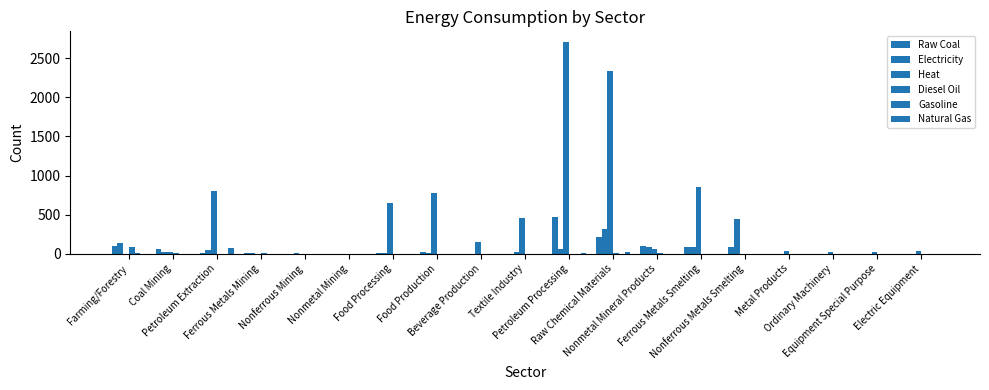

How many values in the Electricity series exceed 12?

10